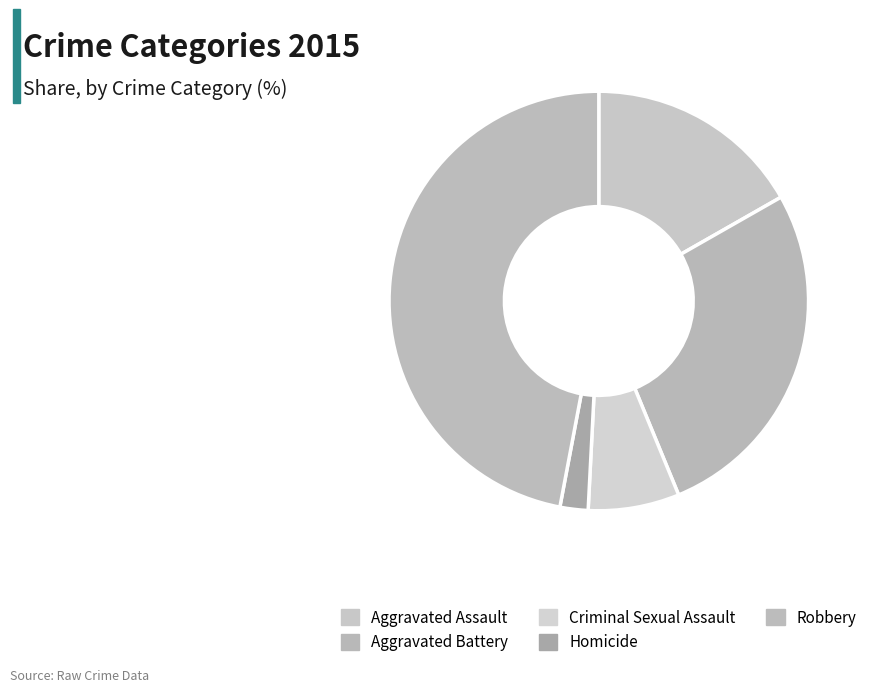

Rank the categories by value from highest to lowest.

Robbery, Aggravated Battery, Aggravated Assault, Criminal Sexual Assault, Homicide